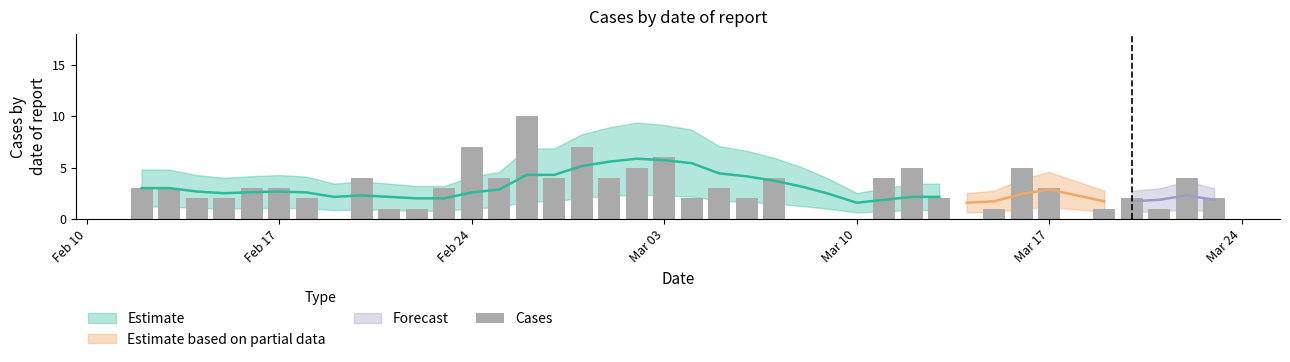

What is the maximum value shown in the chart?

10